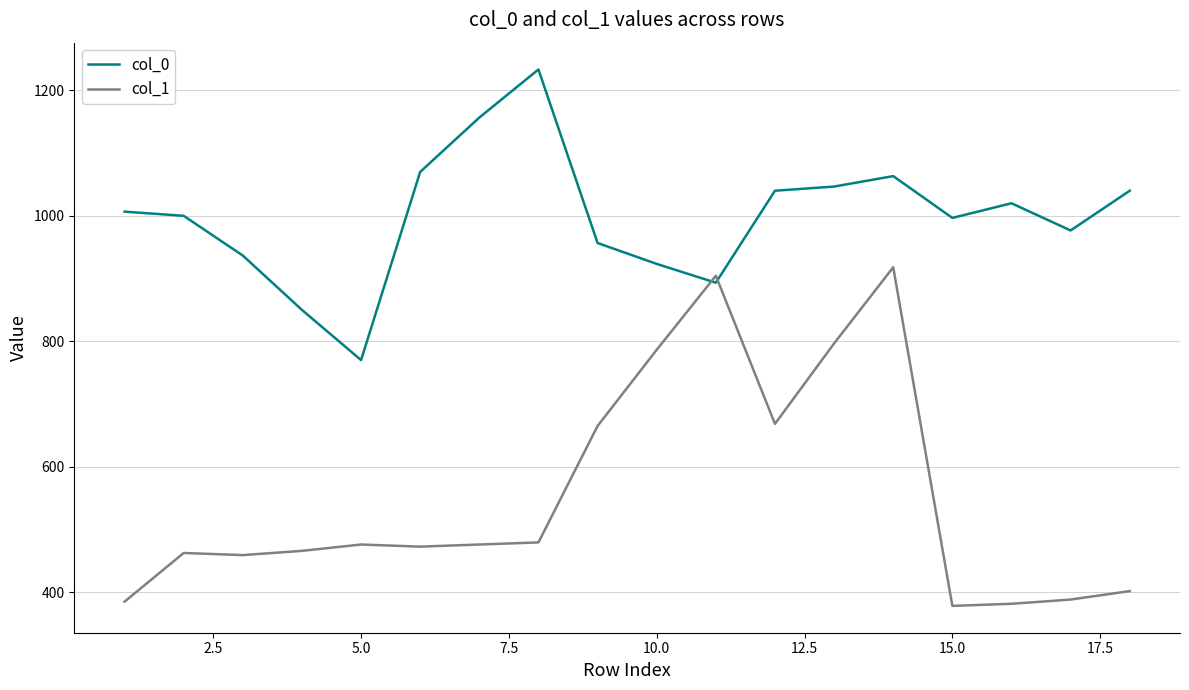

How many times do col_0 and col_1 cross each other?

2